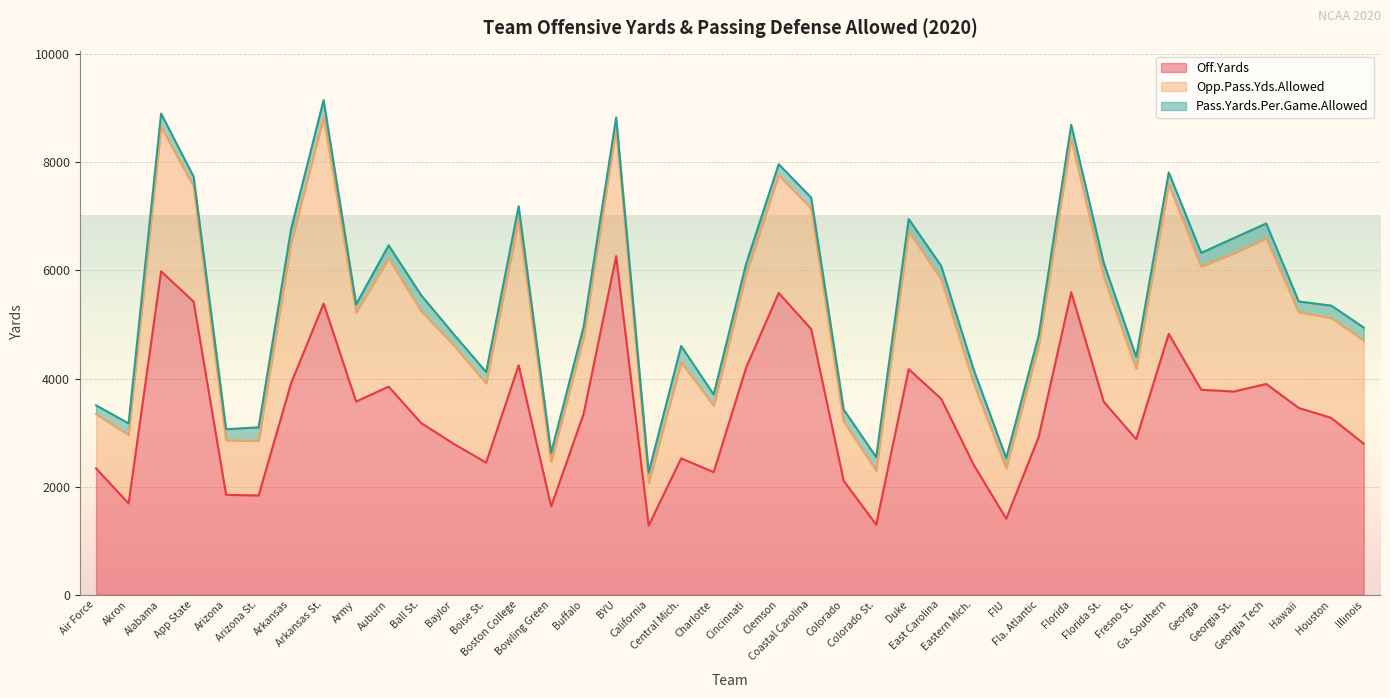

The Off.Yards series shows 3624.0 at East Carolina. True or false?

True